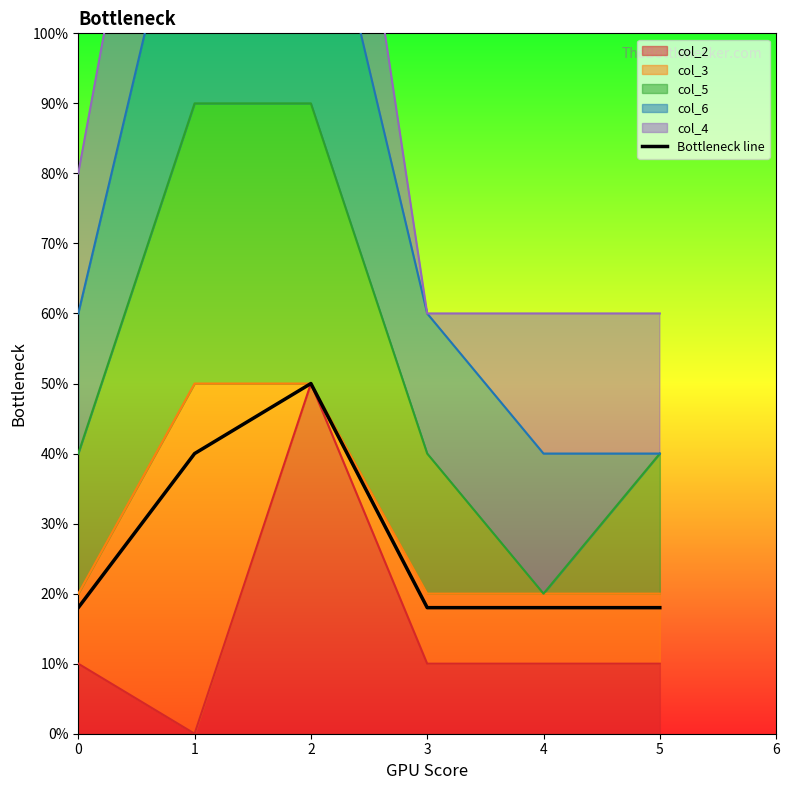

Count the values in the range 18 to 40.

5